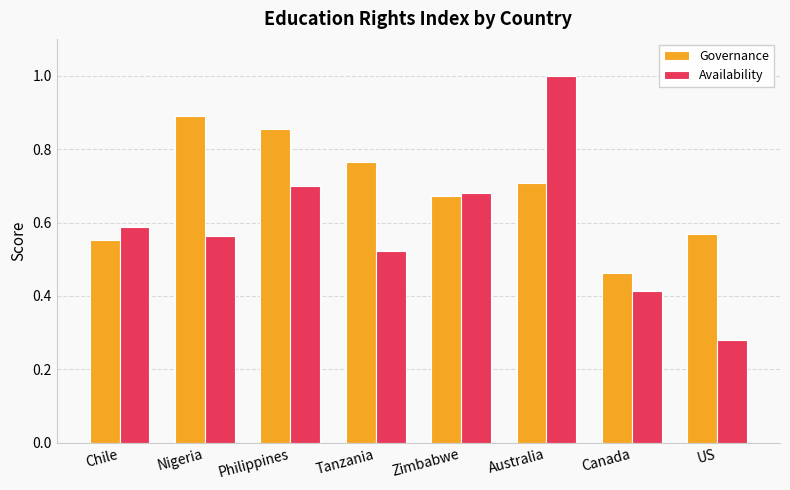

What is the sum of all Governance values?

5.5